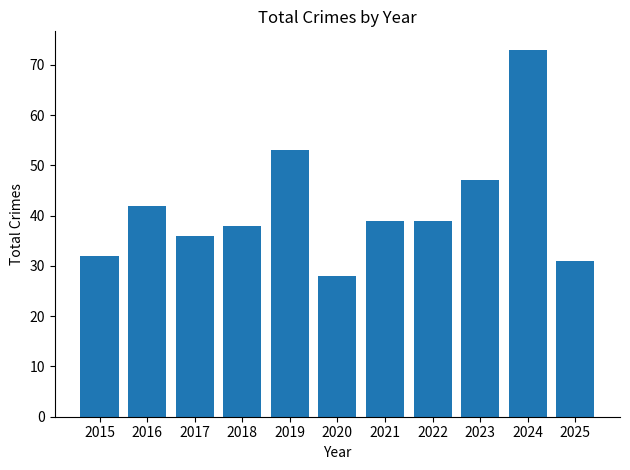

What is the average value?

42